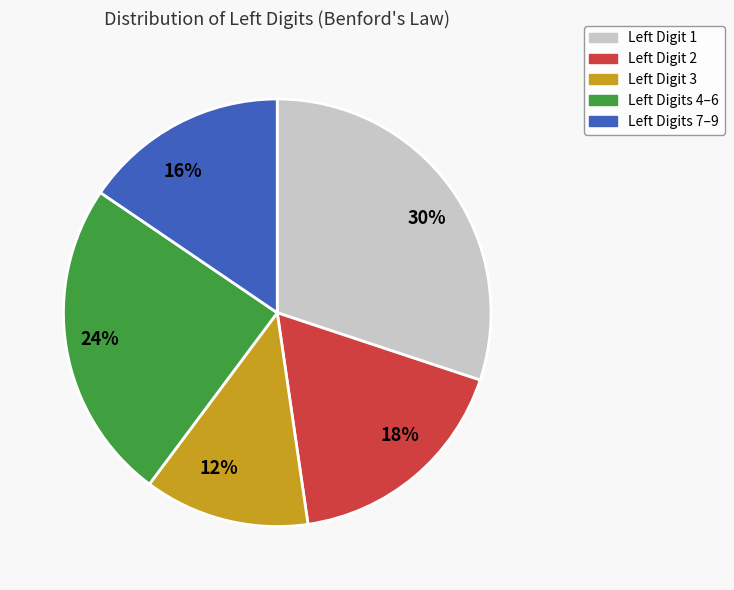

How many slices are in this pie chart?

5